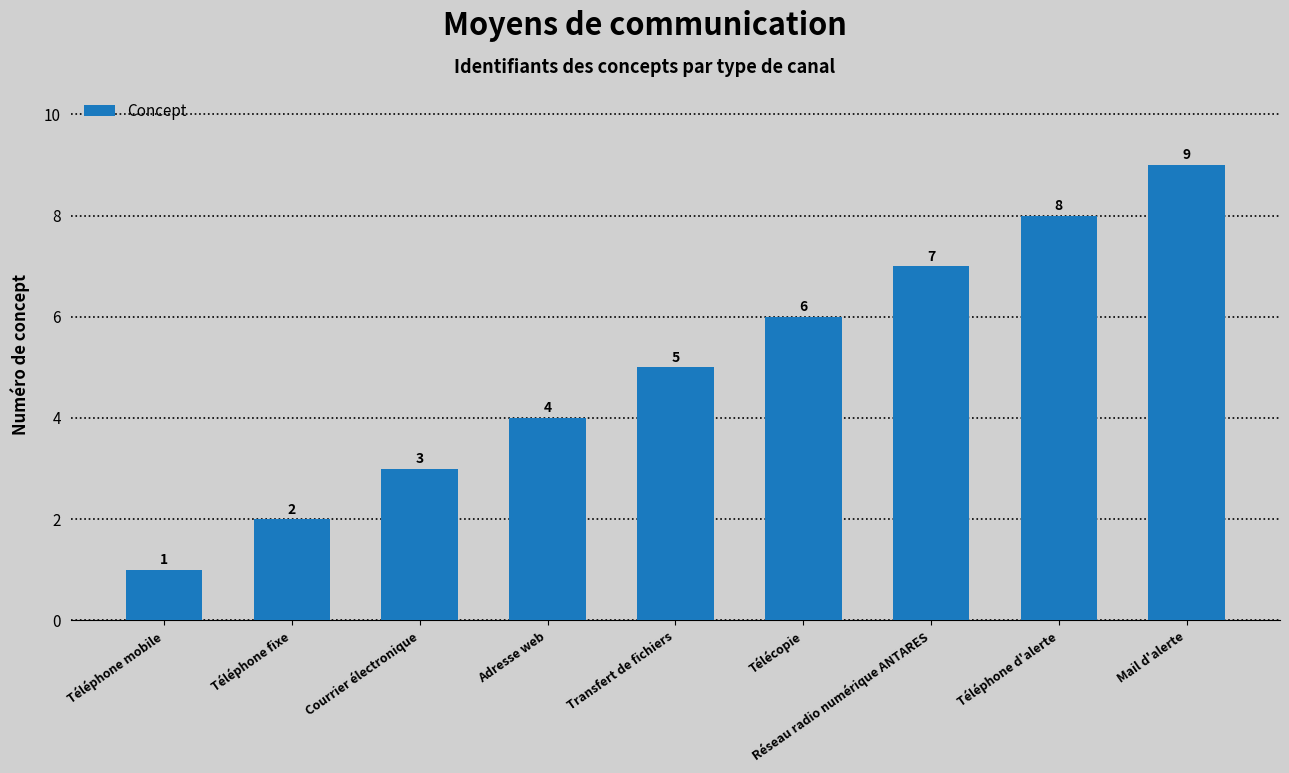

Which label corresponds to the largest value in the chart?

Mail d'alerte